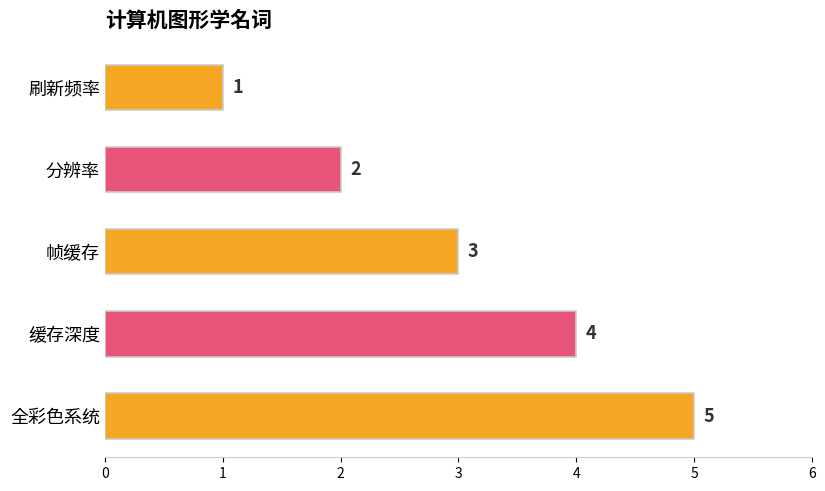

What is the sum of the values at 缓存深度 and 全彩色系统?

9